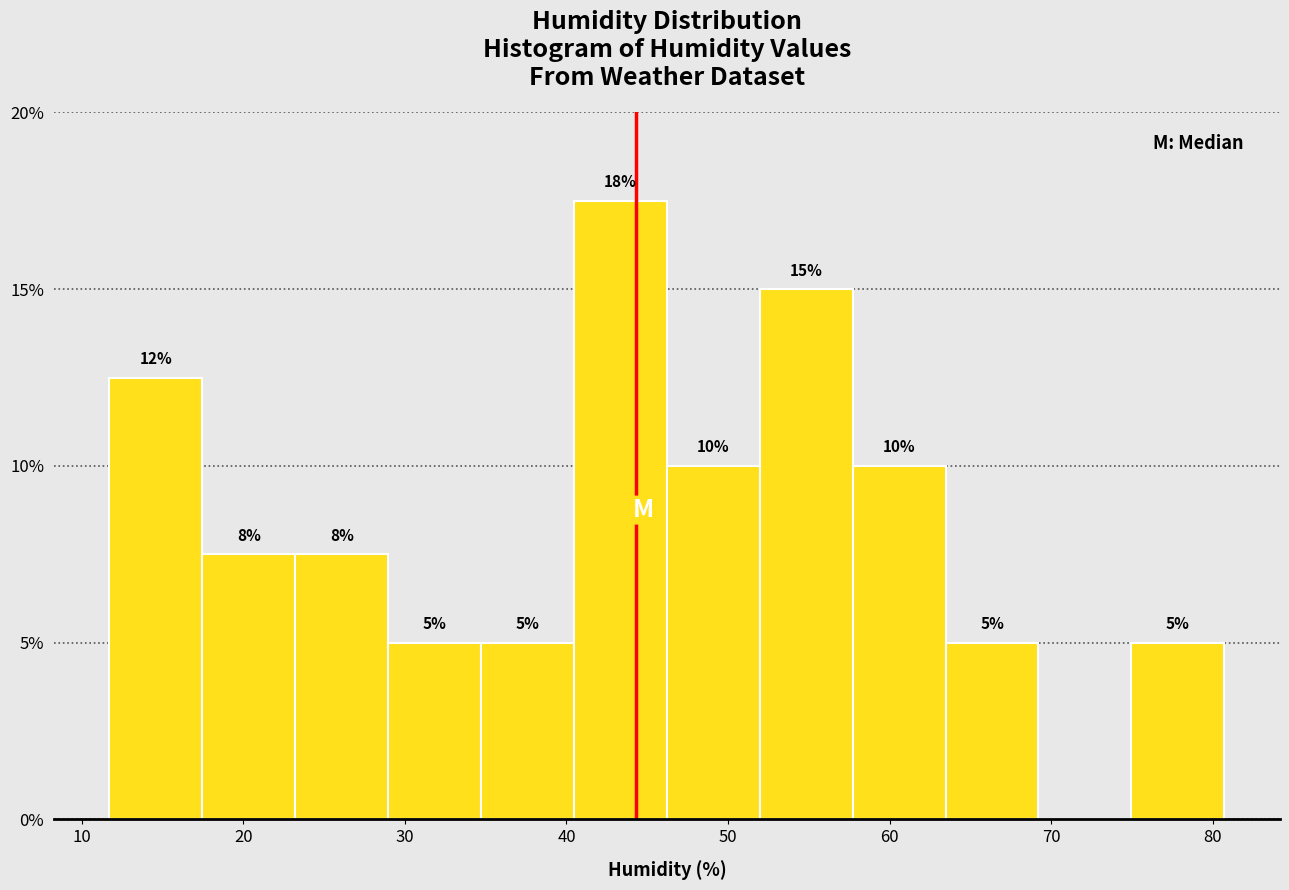

Over which range of the x-axis is the bar tallest?

40 to 46